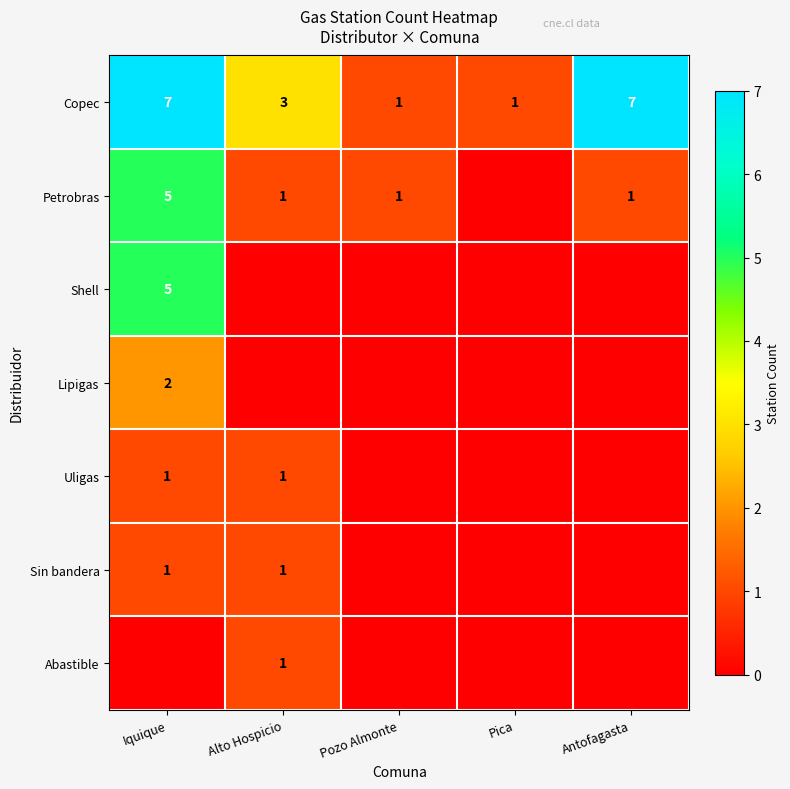

At how many categories does at least one series exceed 5?

2